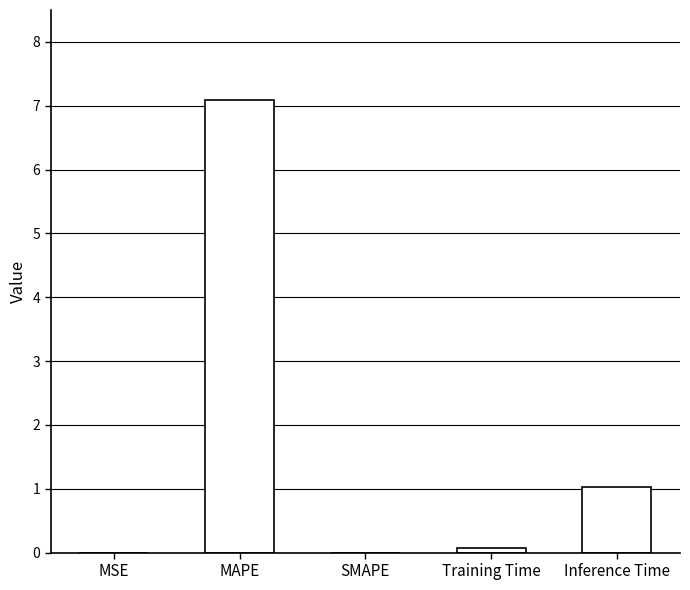

Which has a higher value, Inference Time or Training Time?

Inference Time